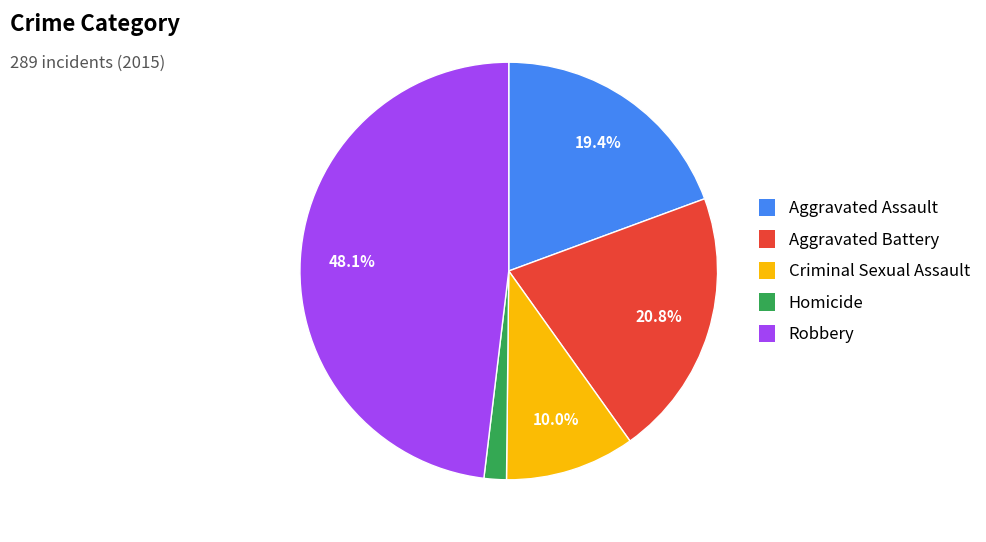

True or false: Robbery accounts for 61% of the total.

False